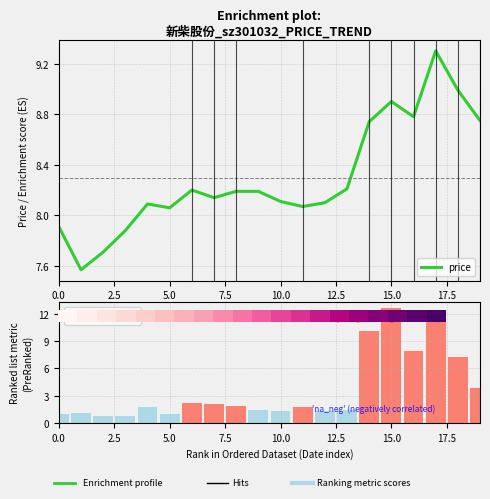

True or false: price has a value of 8.9 at 15.0.

True